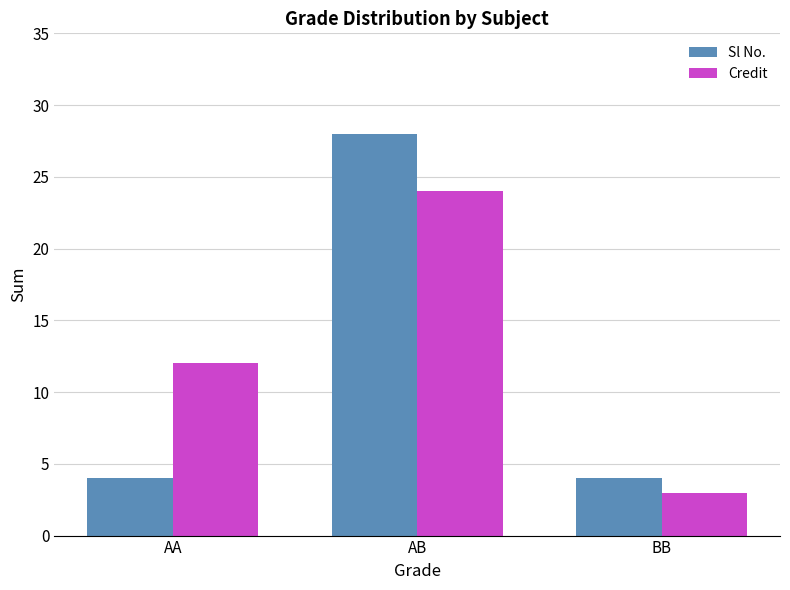

What is the approximate value of Credit at AB?

24